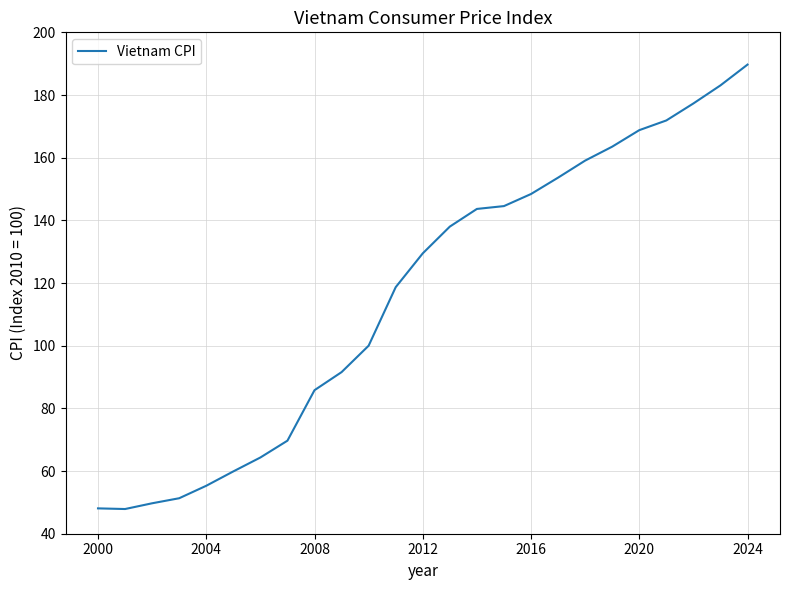

What is the maximum value shown in the chart?

189.7